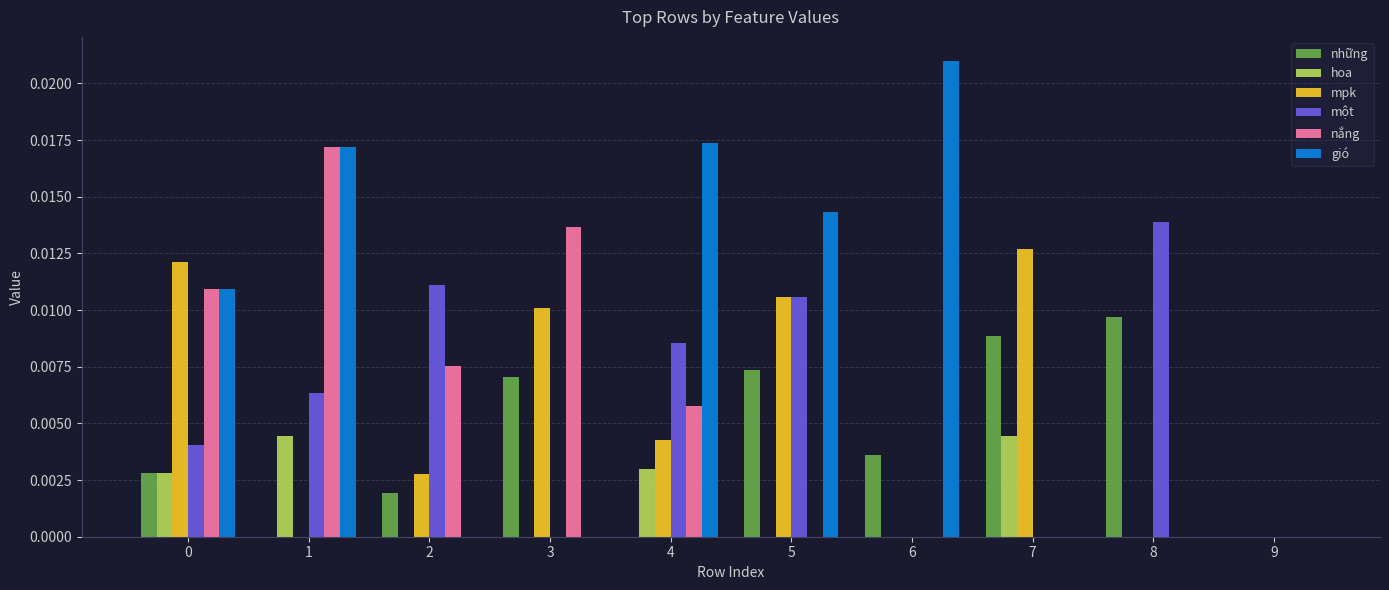

The những series shows 0.0 at 9. True or false?

True